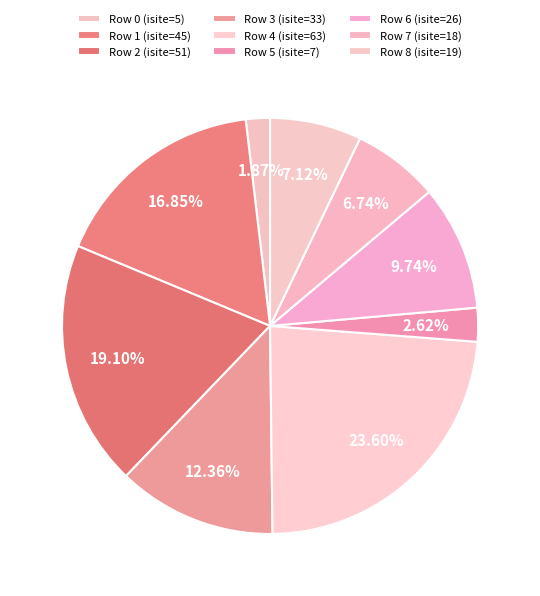

Count the number of slices in the pie.

9